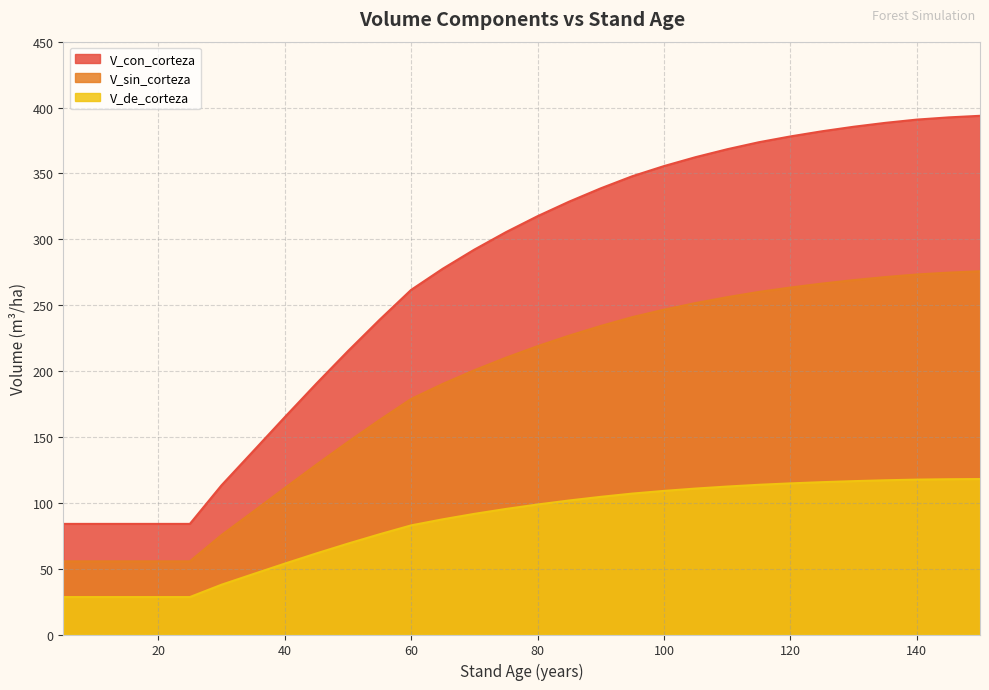

True or false: V_con_corteza has more than 2 points higher than both neighbors.

False